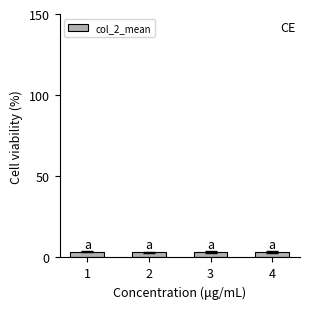

What is the smallest value displayed?

3.3